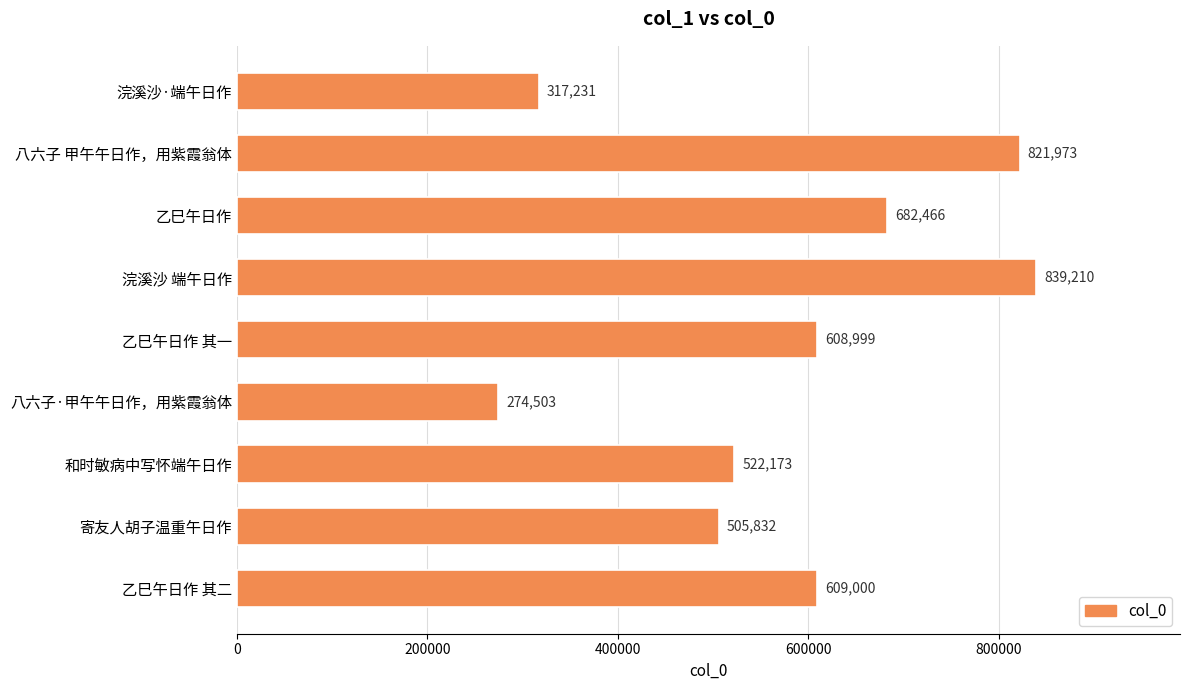

What is the change in value from 八六子 甲午午日作，用紫霞翁体 to 寄友人胡子温重午日作?

-316141